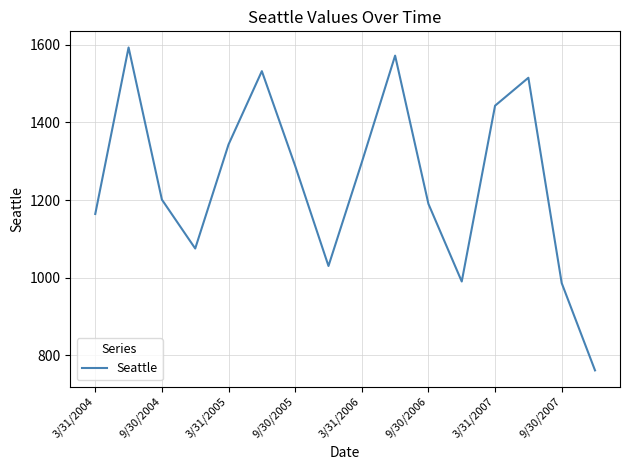

Reading left to right, what are all the values shown in this chart?

1164	1593	1201	1075	1343	1532	1288	1030	1297	1572	1190	990	1443	1515	986	761